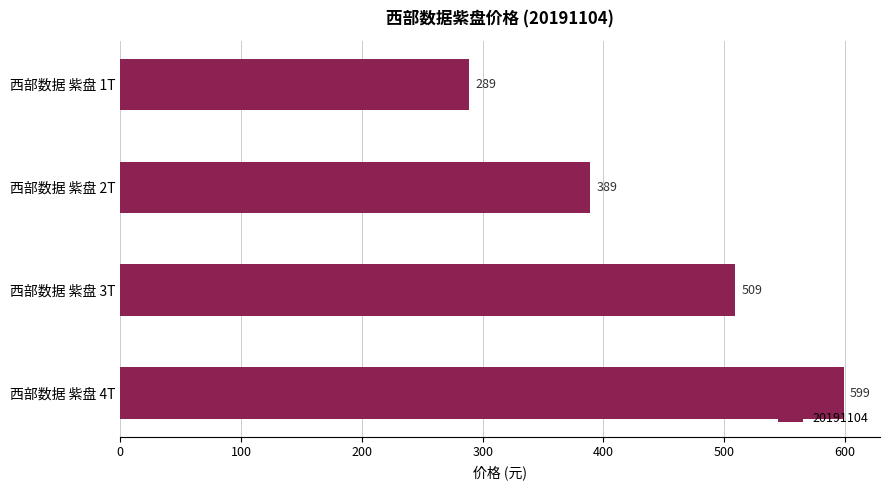

Reading top to bottom, extract all data points from this chart.

289	389	509	599